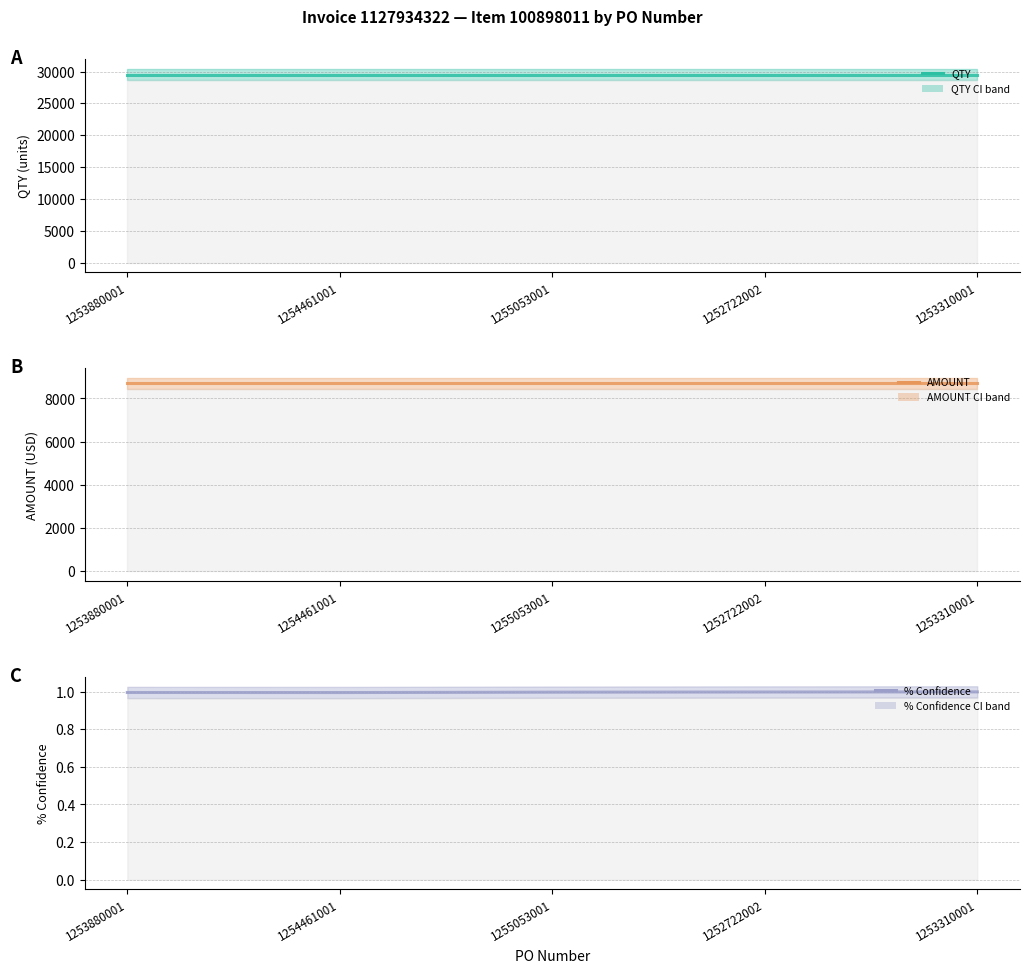

What is the label of the 1st point from the left?

1253880001